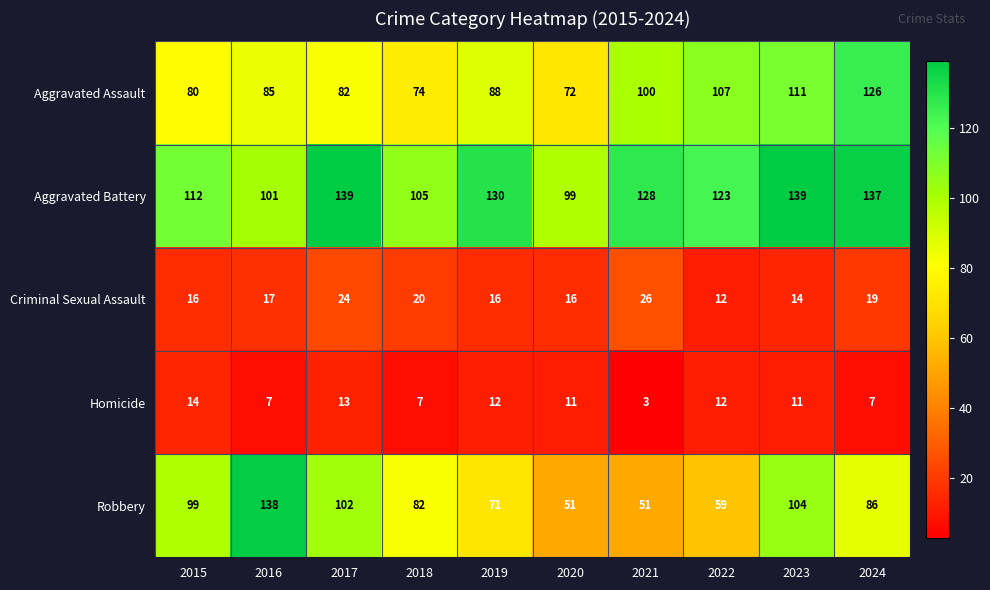

At which label does Aggravated Battery reach its minimum?

2020